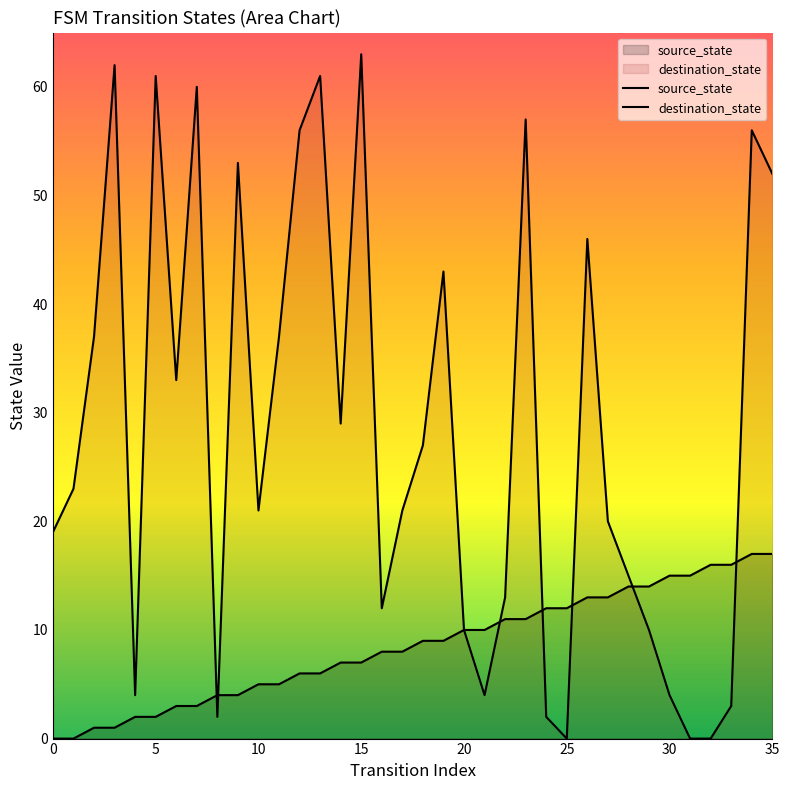

What is the total value across all series at 18?

36